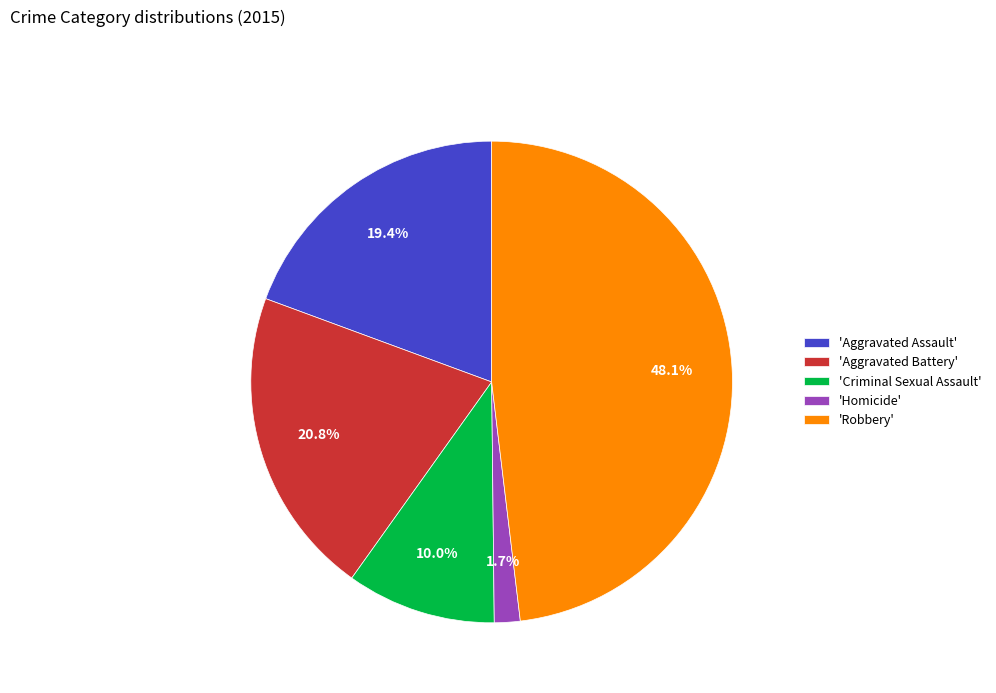

Combined, do 'Aggravated Battery' and 'Homicide' account for over 50%?

No